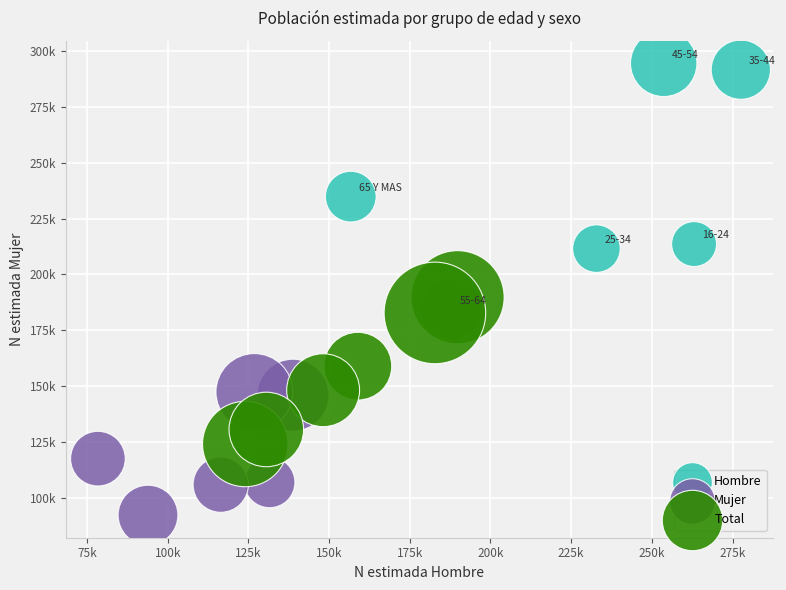

What are all the series names shown in the legend?

Hombre, Mujer, Total